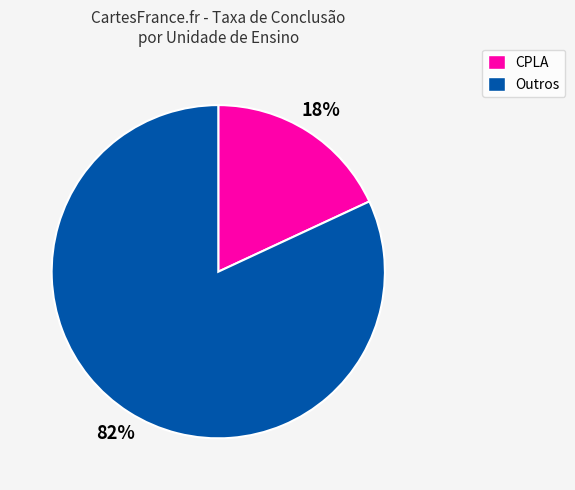

How many segments does this pie chart have?

2